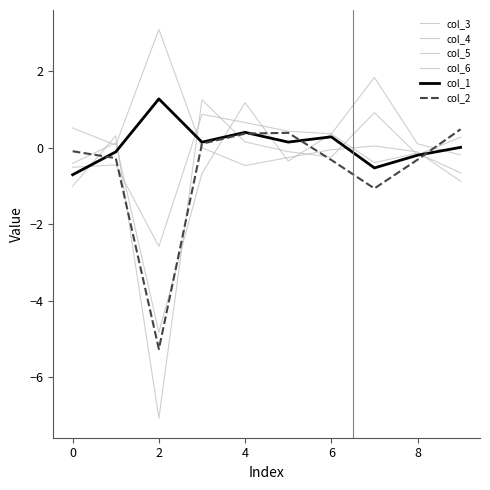

How many intersections are there between col_6 and col_2?

3